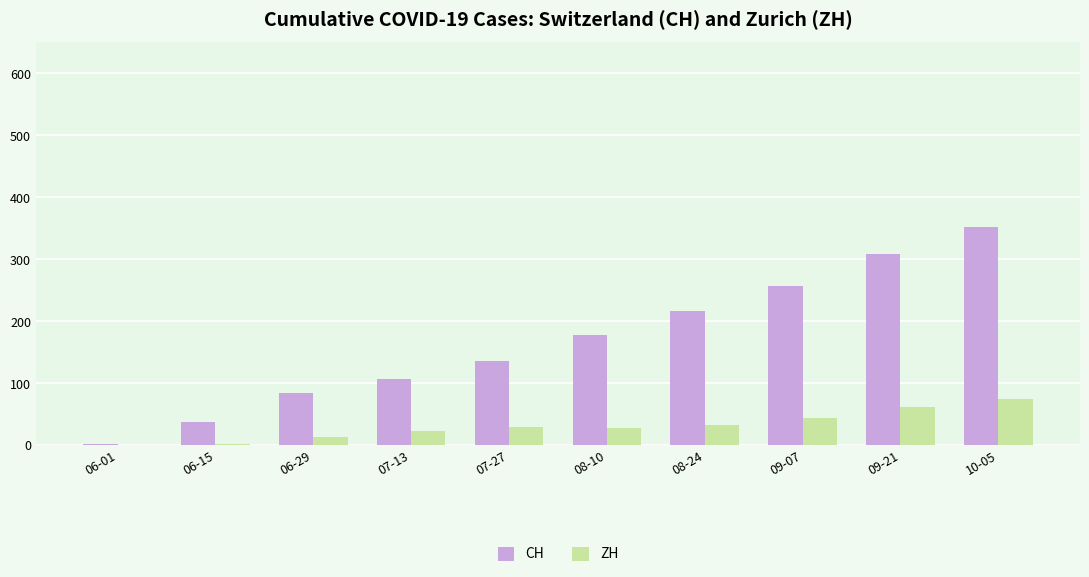

Which series changed the most between 06-01 and 07-13?

CH